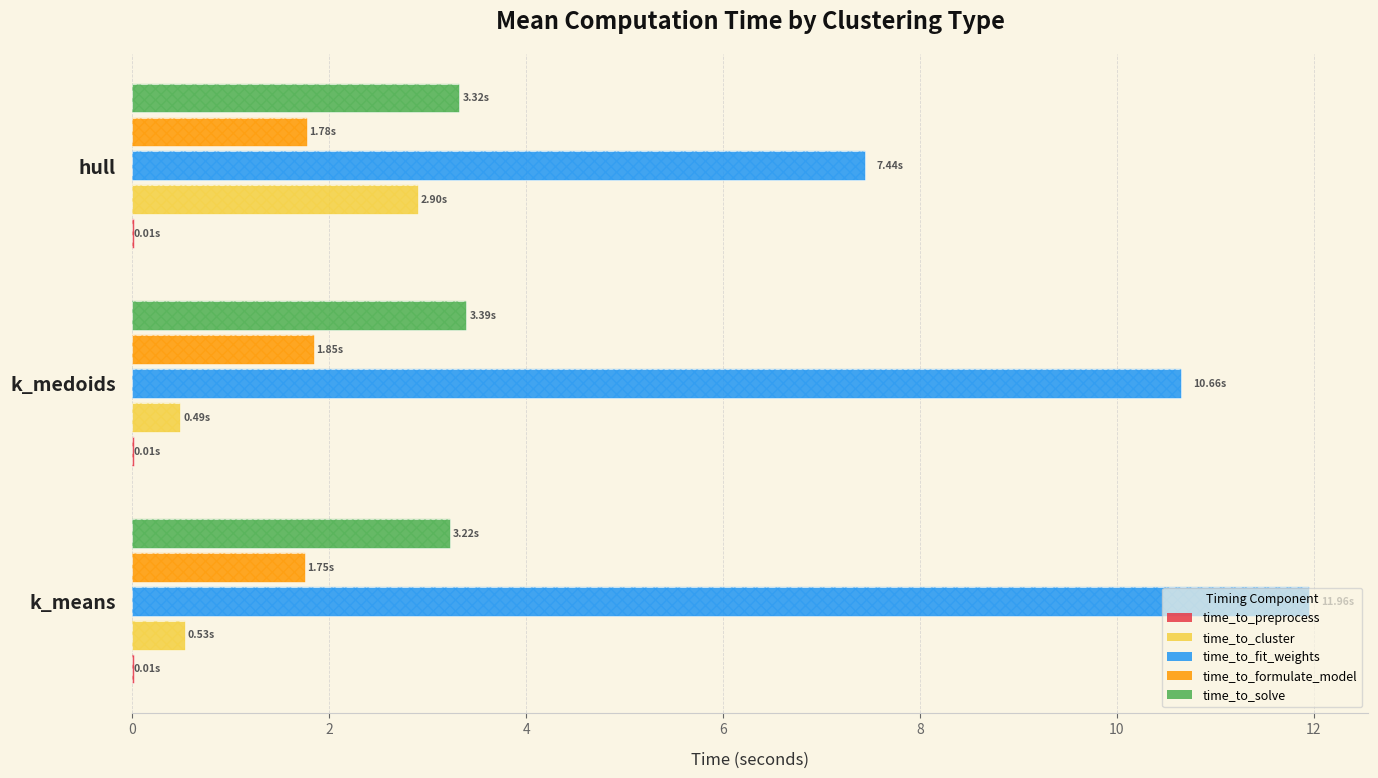

Which series has the largest total across all categories?

time_to_fit_weights